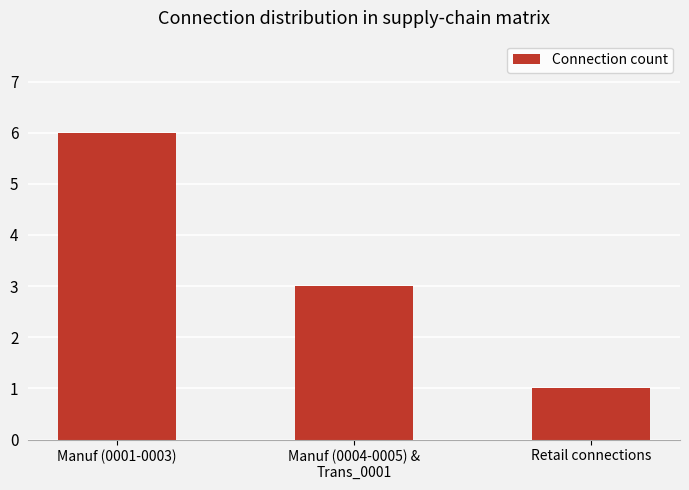

What is the change in value from Manuf (0004-0005) &
Trans_0001 to Retail connections?

-2